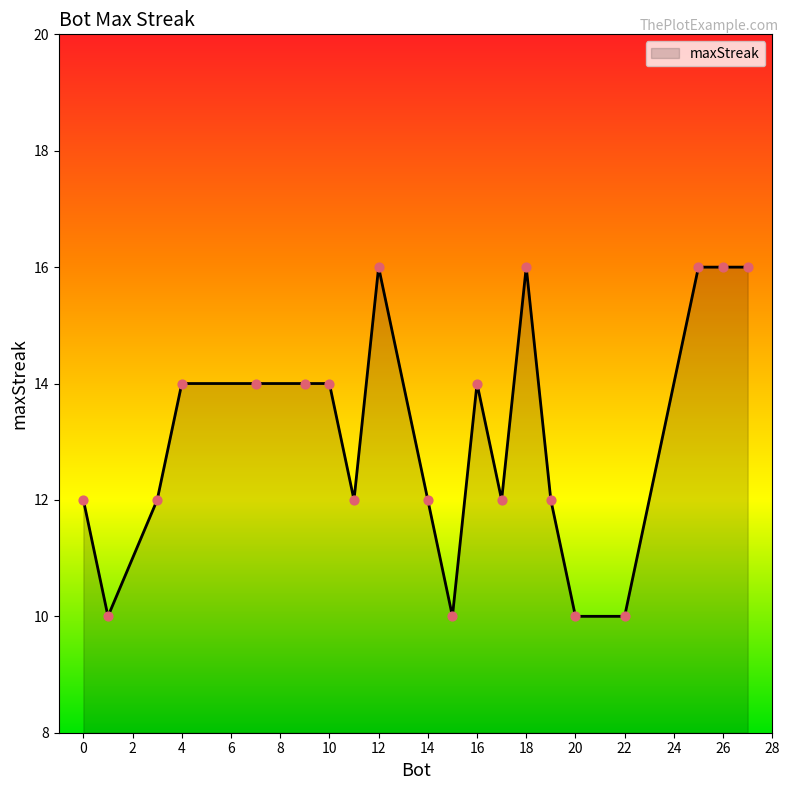

What is the difference between the maximum and minimum values?

6